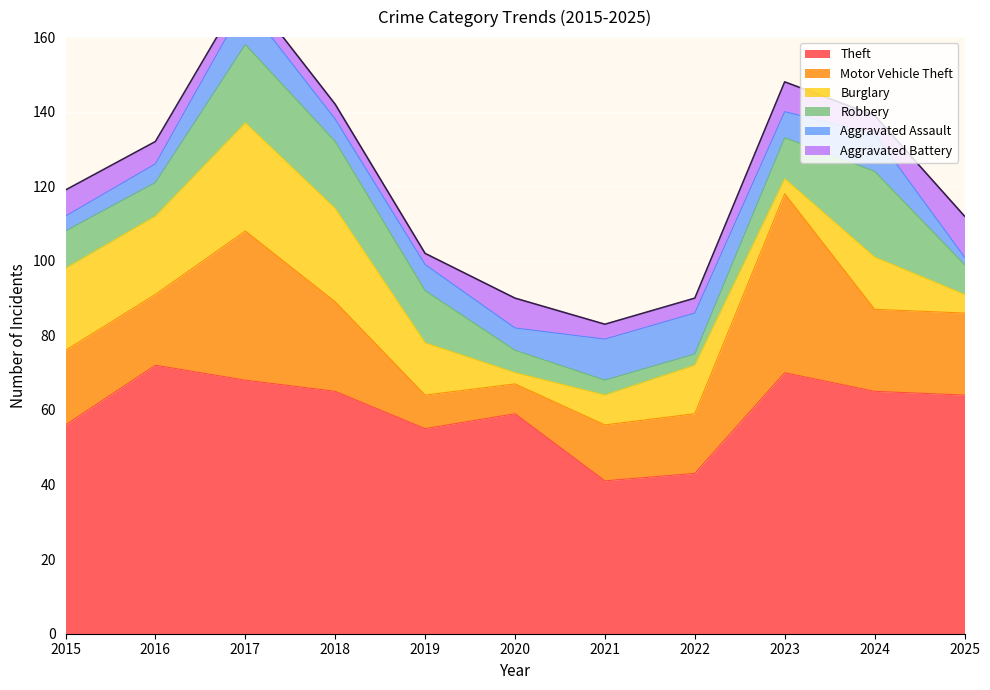

Reading left to right, extract all data points from this chart.

Theft: 2015=56	2016=72	2017=68	2018=65	2019=55	2020=59	2021=41	2022=43	2023=70	2024=65	2025=64
Motor Vehicle Theft: 2015=20	2016=19	2017=40	2018=24	2019=9	2020=8	2021=15	2022=16	2023=48	2024=22	2025=22
Burglary: 2015=22	2016=21	2017=29	2018=25	2019=14	2020=3	2021=8	2022=13	2023=4	2024=14	2025=5
Robbery: 2015=10	2016=9	2017=21	2018=18	2019=14	2020=6	2021=4	2022=3	2023=11	2024=23	2025=8
Aggravated Assault: 2015=4	2016=5	2017=11	2018=6	2019=7	2020=6	2021=11	2022=11	2023=7	2024=10	2025=2
Aggravated Battery: 2015=7	2016=6	2017=4	2018=4	2019=3	2020=8	2021=4	2022=4	2023=8	2024=5	2025=11